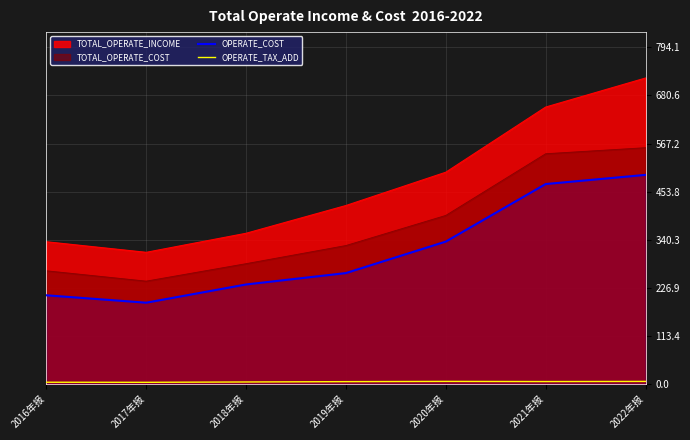

True or false: OPERATE_TAX_ADD has more than 2 points higher than both neighbors.

False